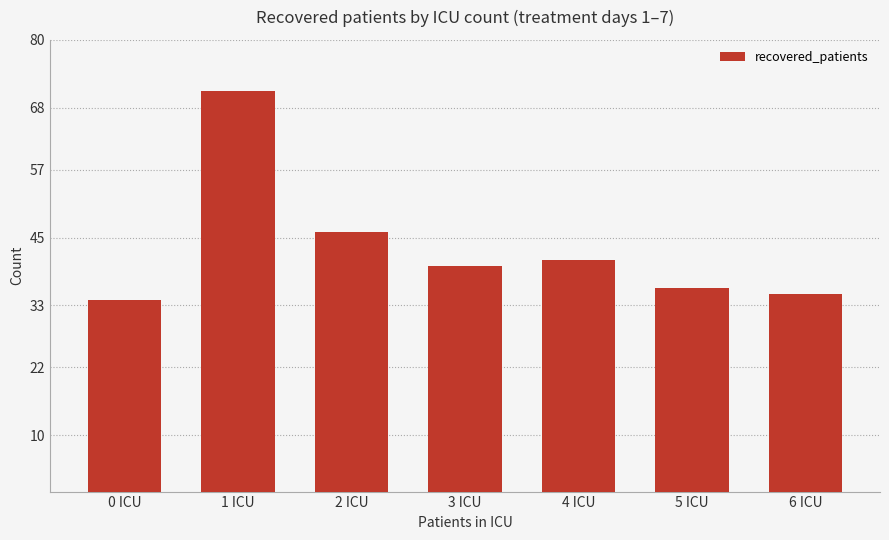

What is the sum of the values at 4 ICU and 6 ICU?

76